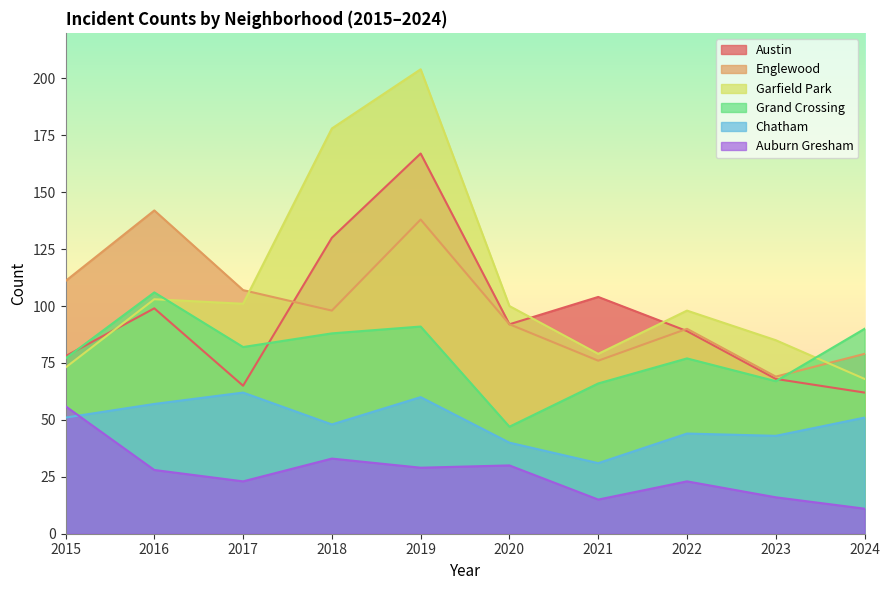

Does the chart display data point markers on the line(s)?

No